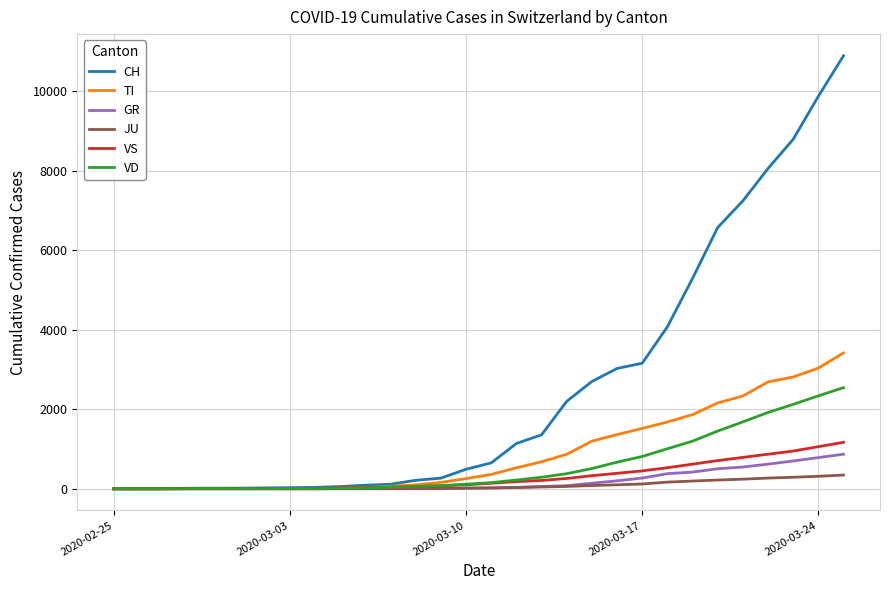

Which series has the largest total across all categories?

CH